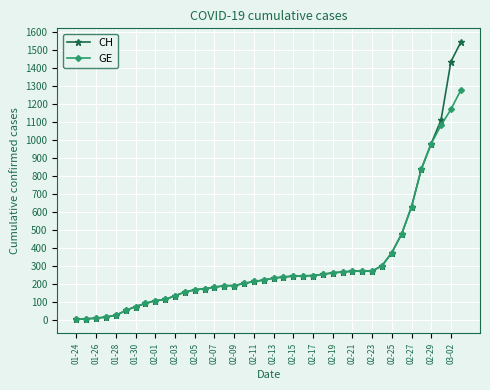

List the series in order of their peak value, lowest first.

GE, CH